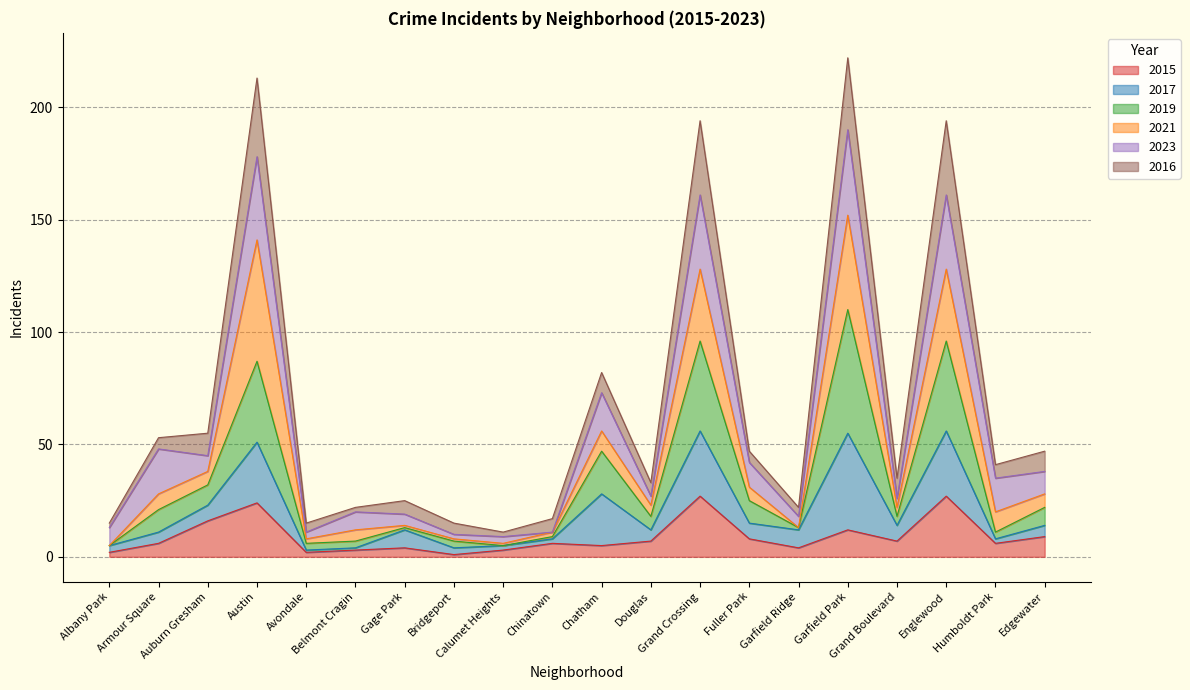

What is the value of the 2015 point at the 4th from the left?

24